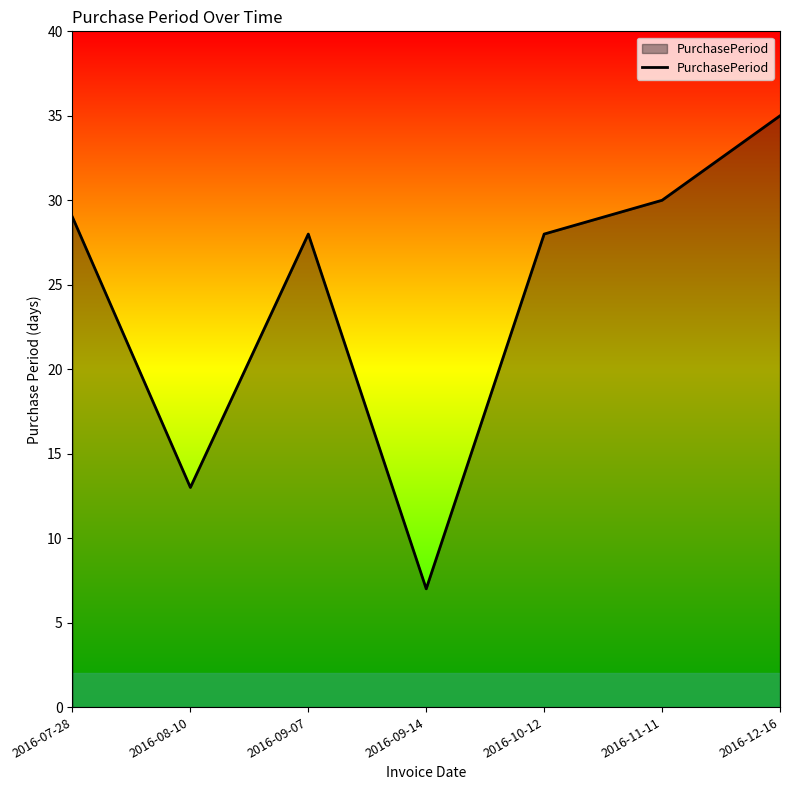

How many categories are shown in the chart?

7